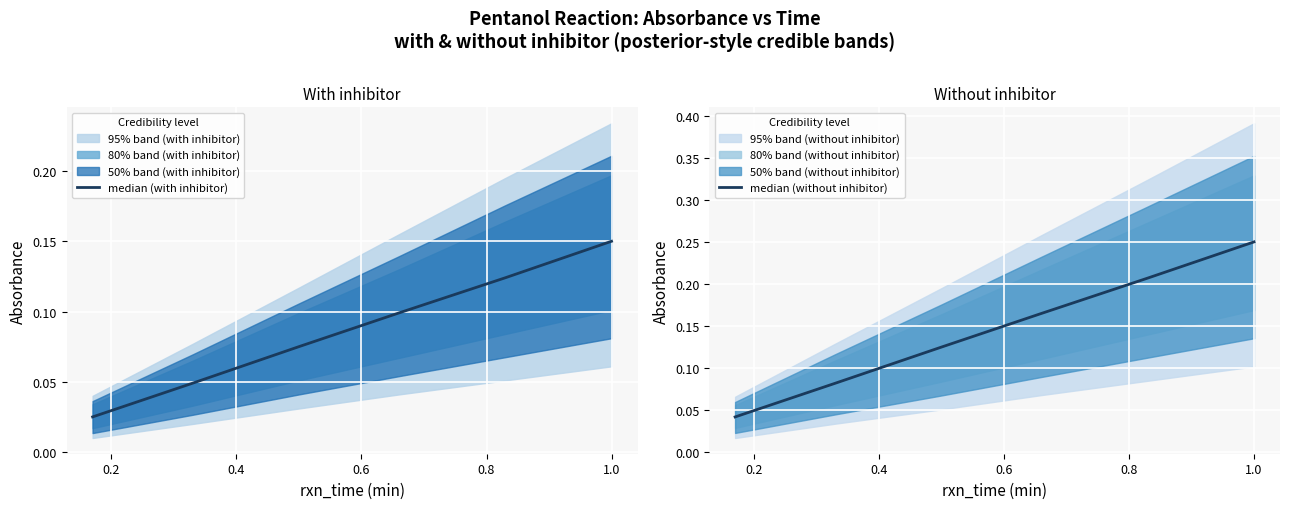

What is the value of the median (with inhibitor) point at the 5th from the left?

0.1